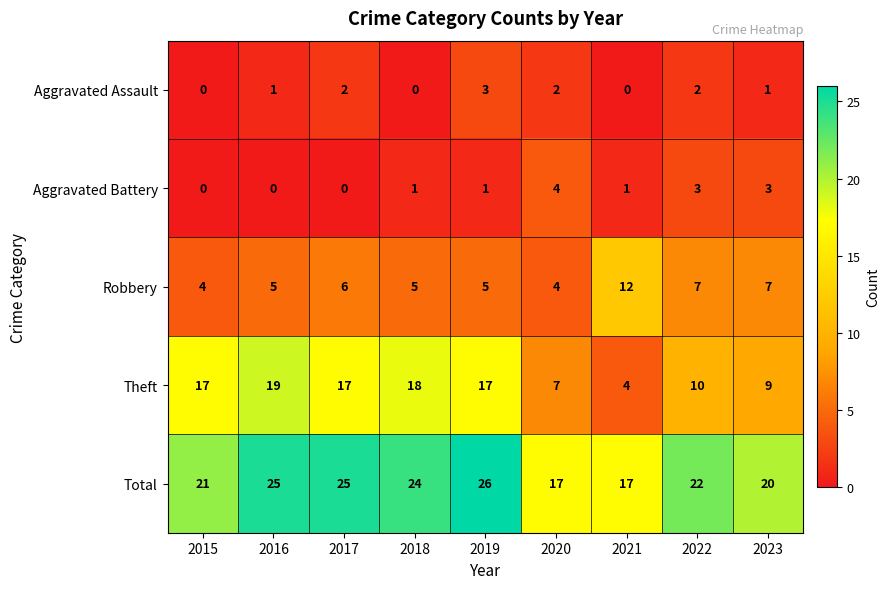

At which category is the sum across all series the highest?

2019